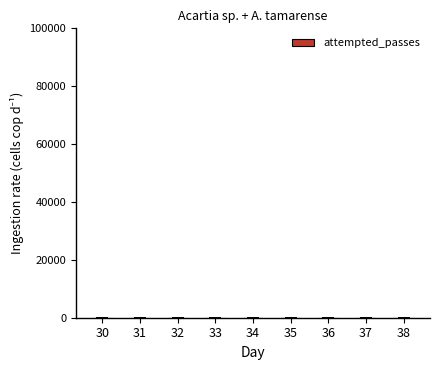

Which category has the lowest value across all series?

32